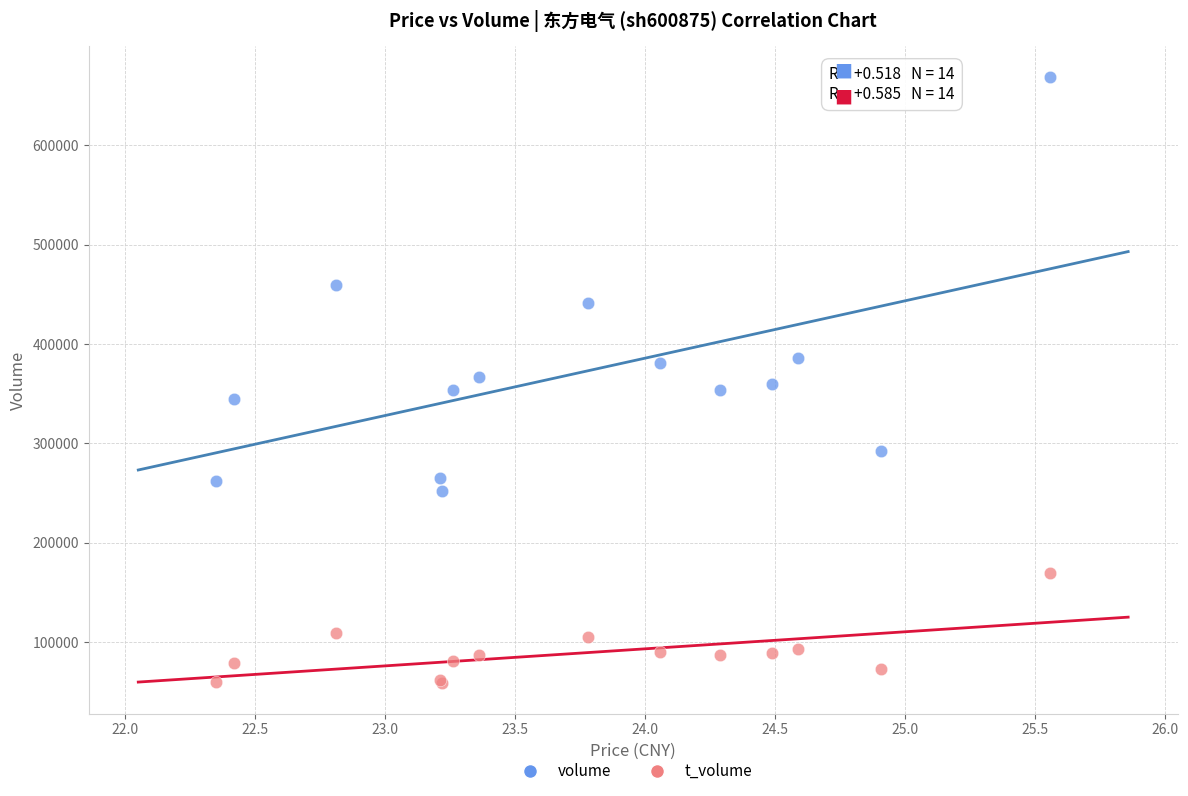

Which series reaches the maximum Y coordinate?

volume